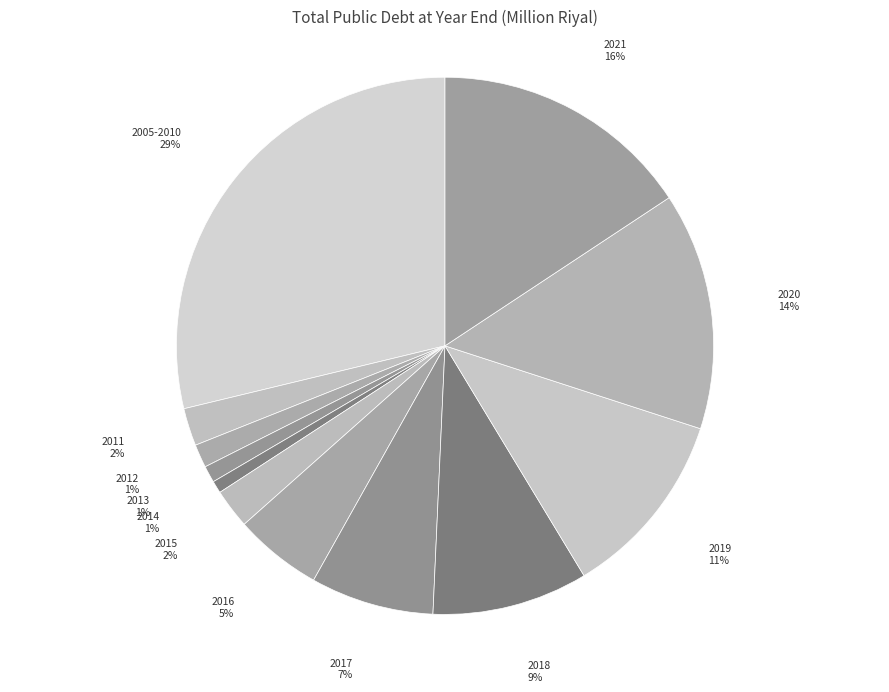

What is the largest slice in the pie chart?

2005-2010